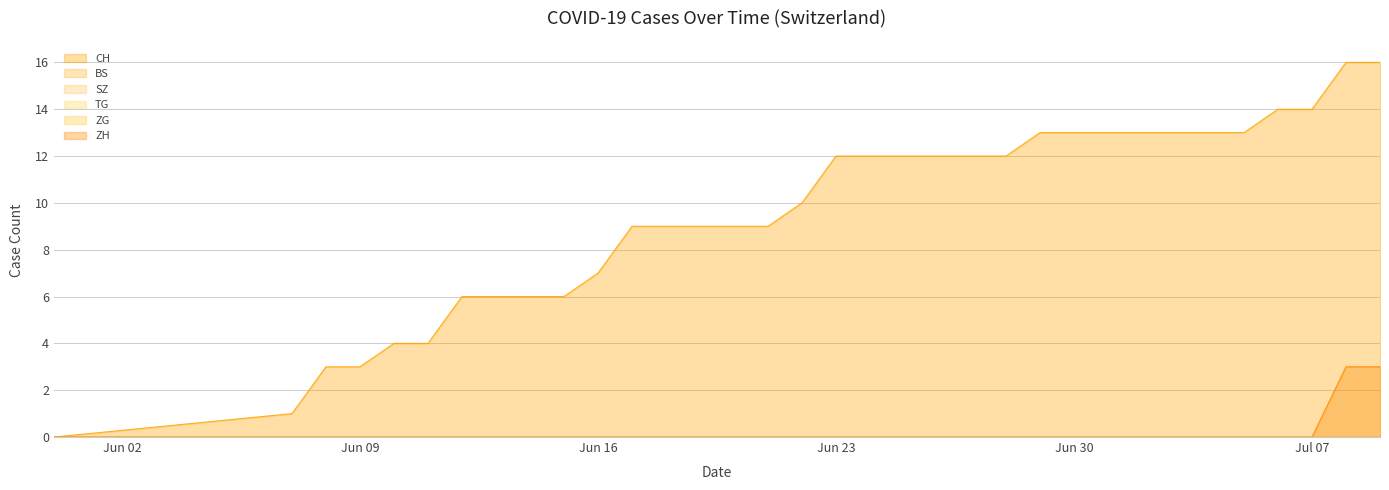

What are all the series names shown in the legend?

CH, BS, SZ, TG, ZG, ZH